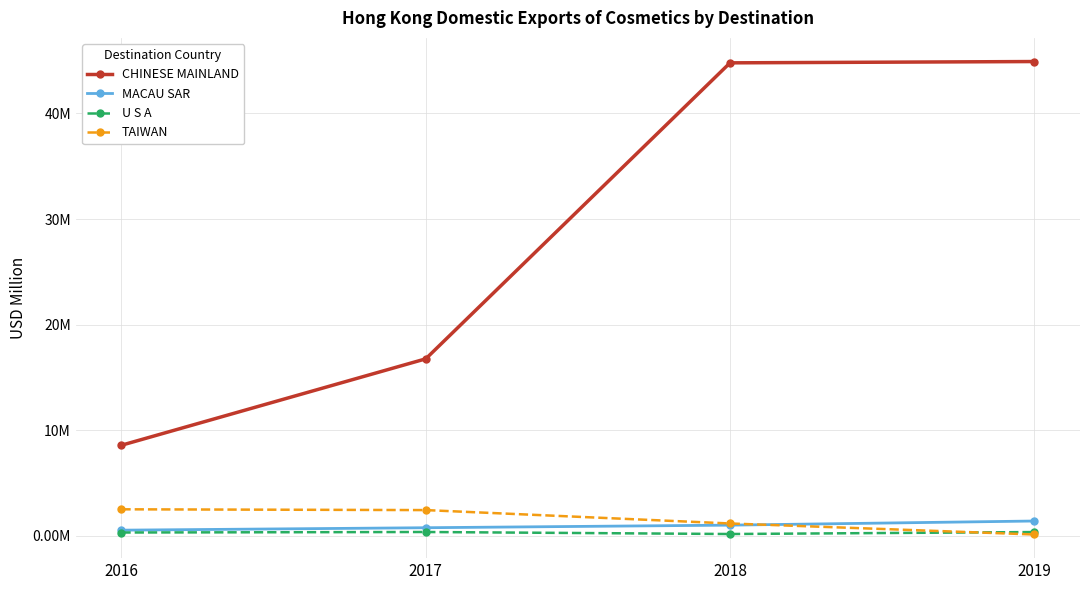

Does the chart have visible grid lines?

Yes